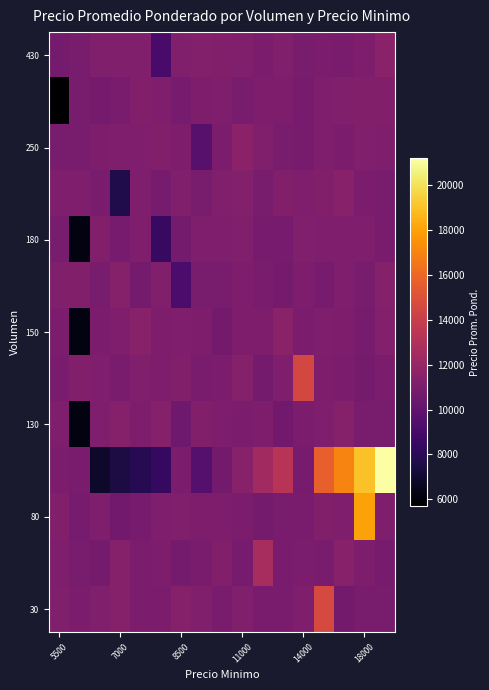

Count the number of categories in the chart.

17